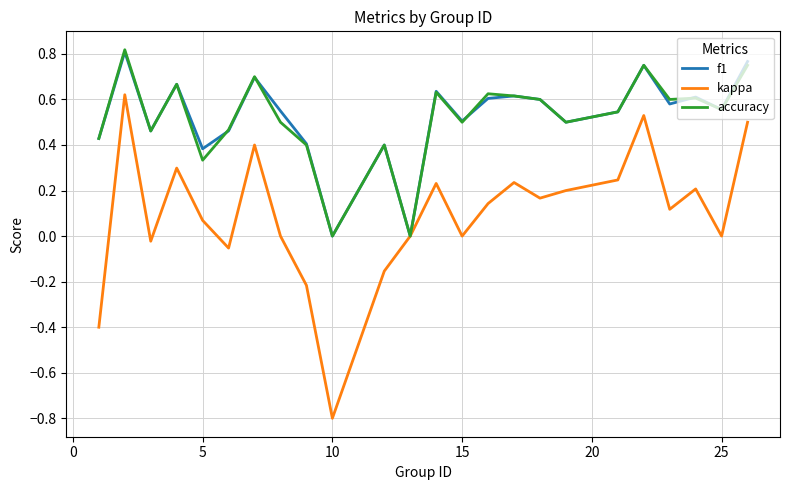

Which series has the largest range (max minus min)?

kappa